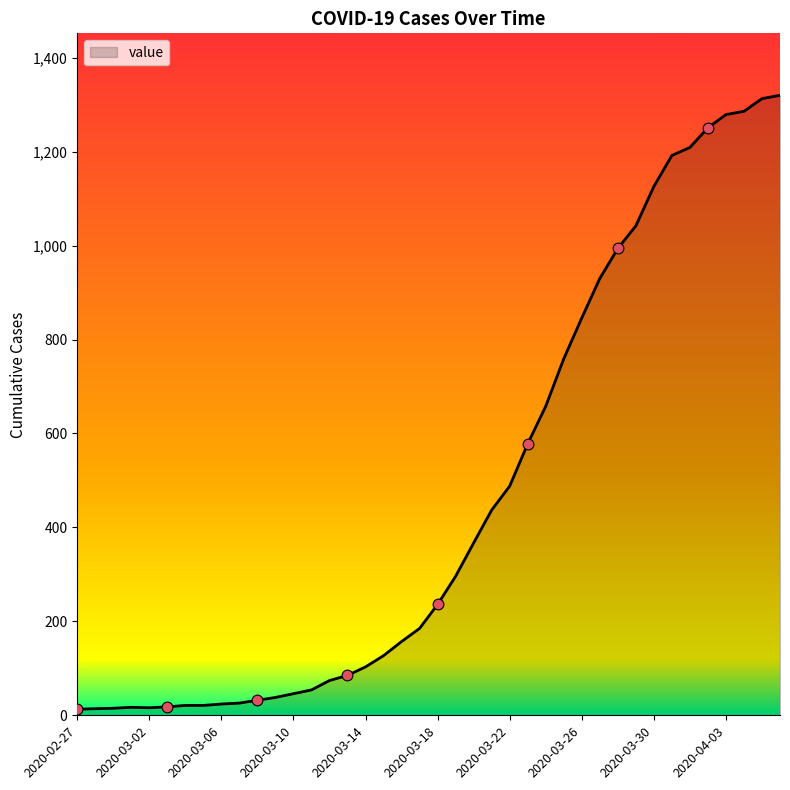

What is the greatest value displayed?

1320